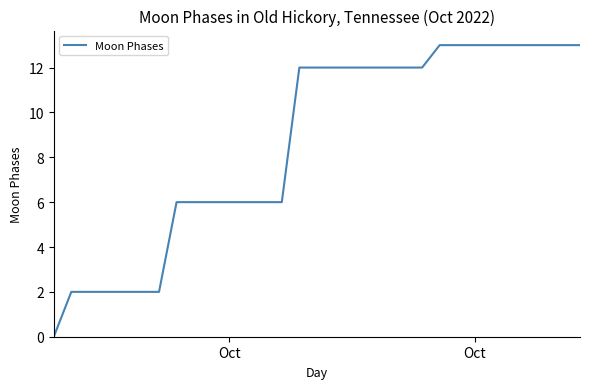

What is the greatest value displayed?

13